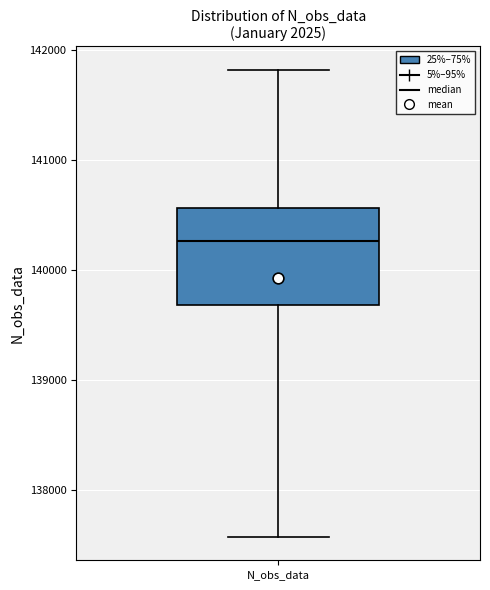

Read this box plot against the y-axis: the position of the median line, the range covered by the box, and the ends of both whiskers. The values are not printed on the chart, so give them approximately, as read against the axis.

median 140300, box 139700 to 140600, whiskers 137600 to 141800